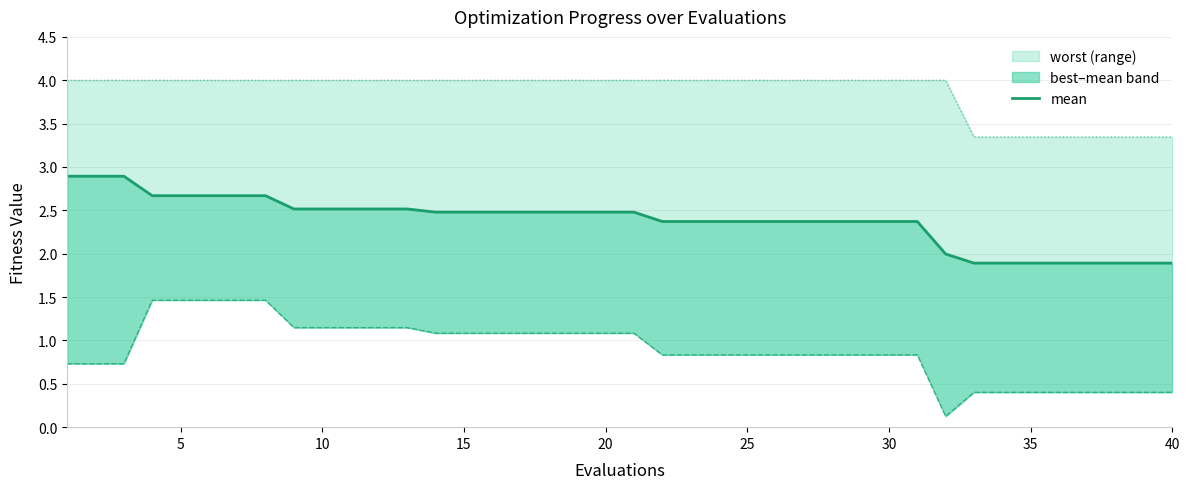

What is the value of the 30th point from the left?

2.4